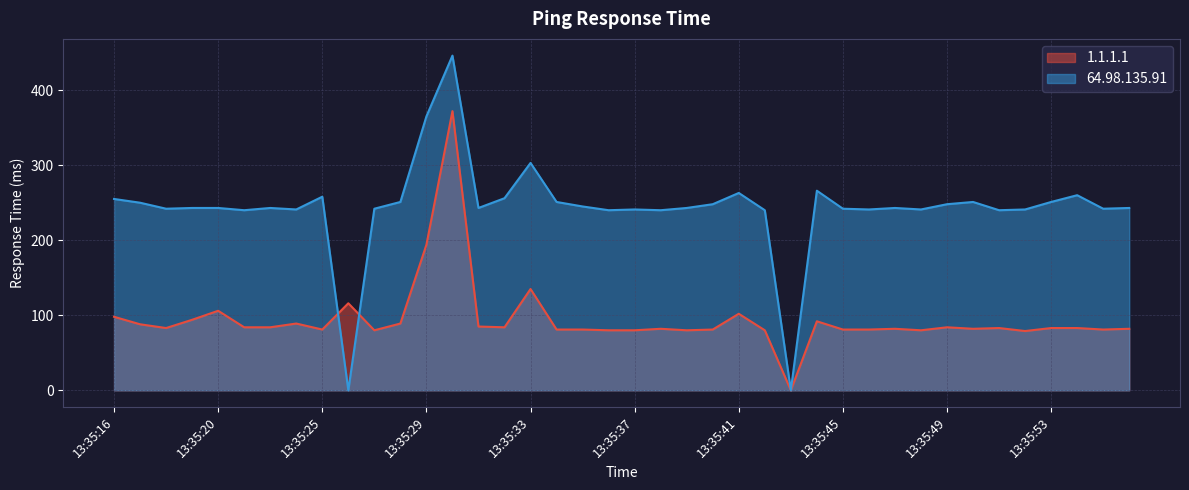

What is the difference between the maximum and minimum values in the 64.98.135.91 series?

446